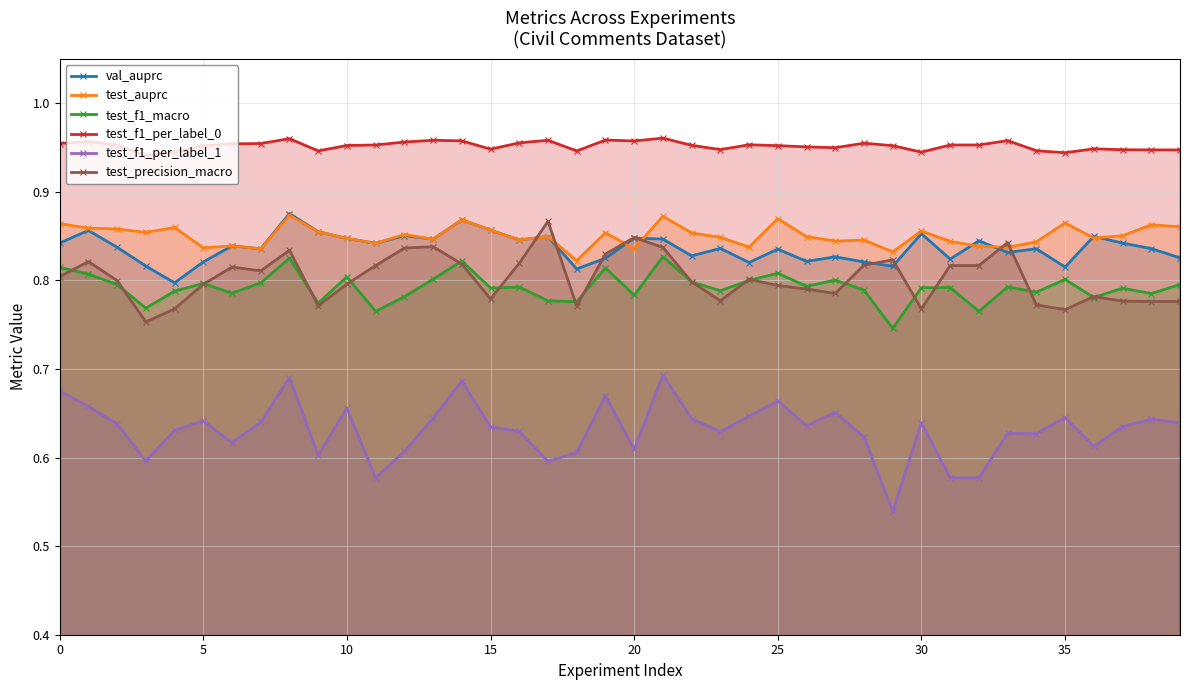

Between 15 and 16, which series saw the biggest shift?

test_precision_macro